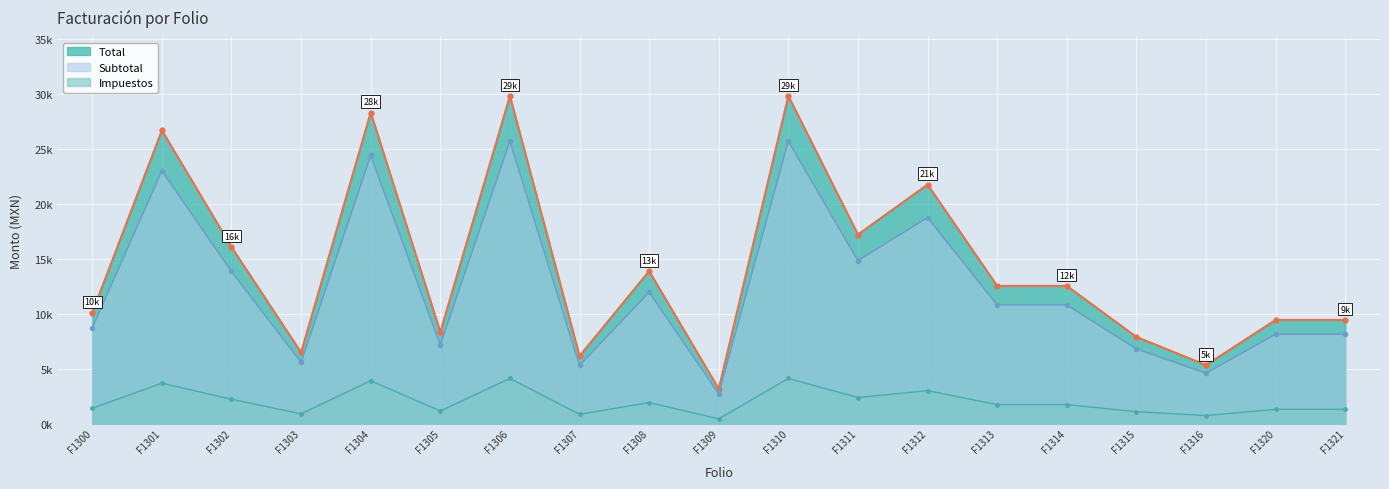

True or false: Total has more than 1 interior local peaks.

True